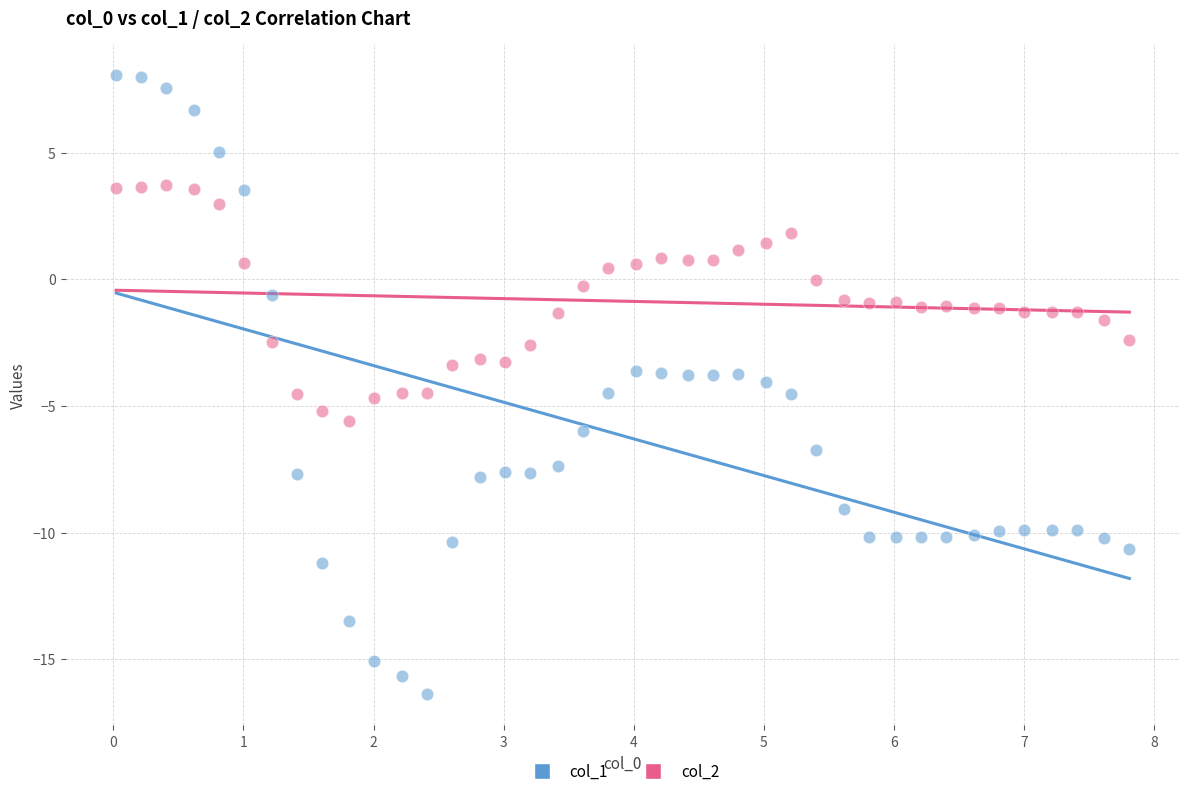

Across all data points, what is the range of X values (max minus min)?

7.8